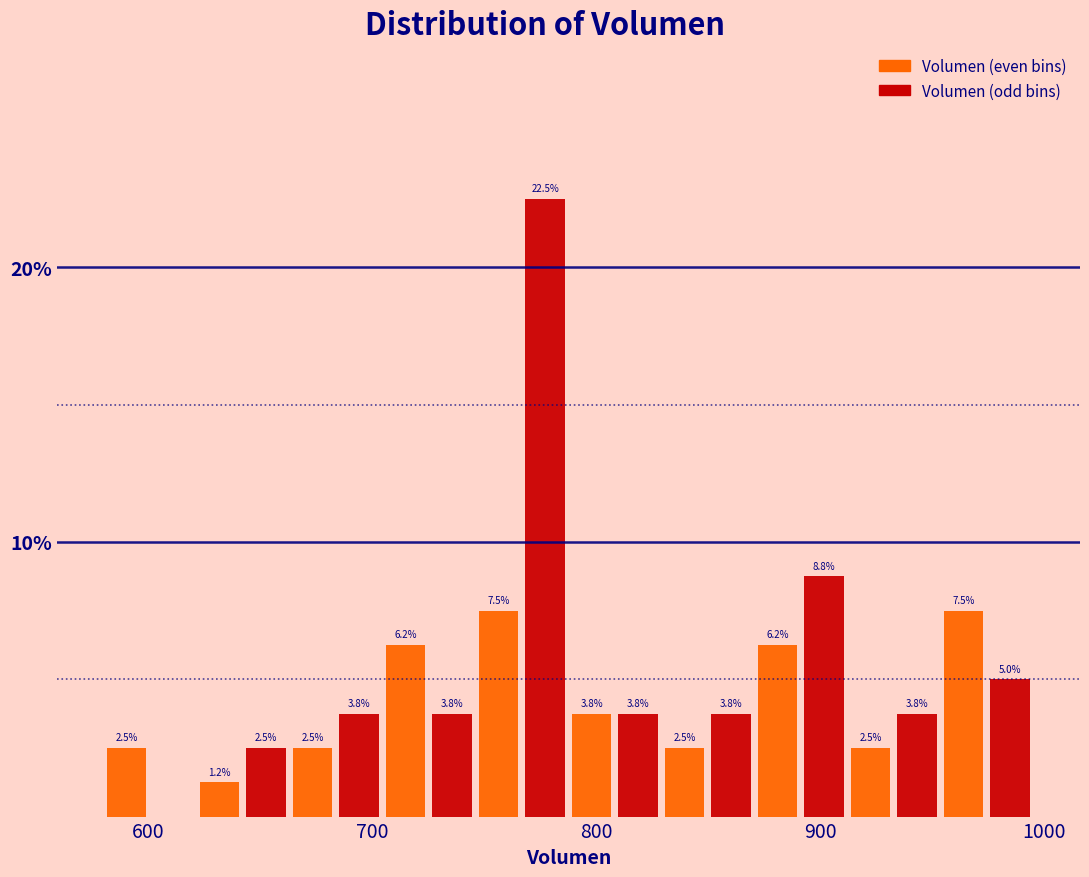

Read against the x-axis, roughly where is the centre of the tallest bar?

780